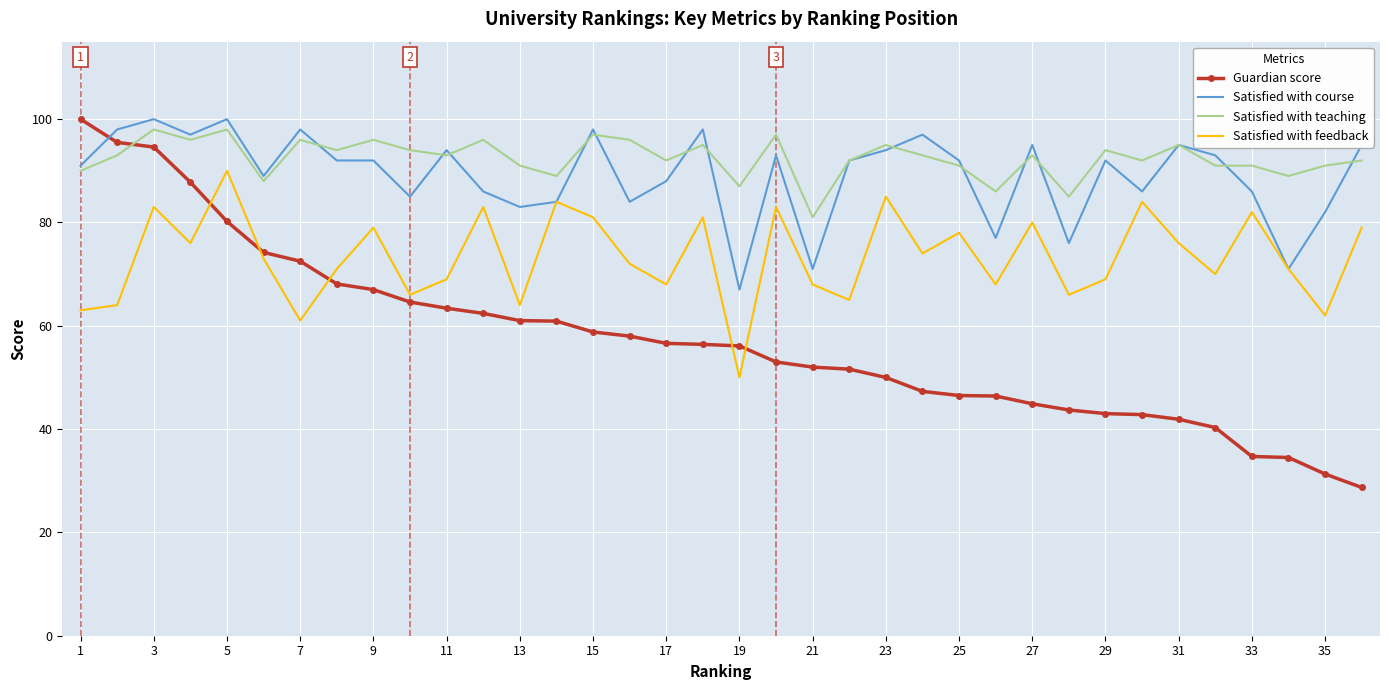

Which series has the widest spread of values?

Guardian score